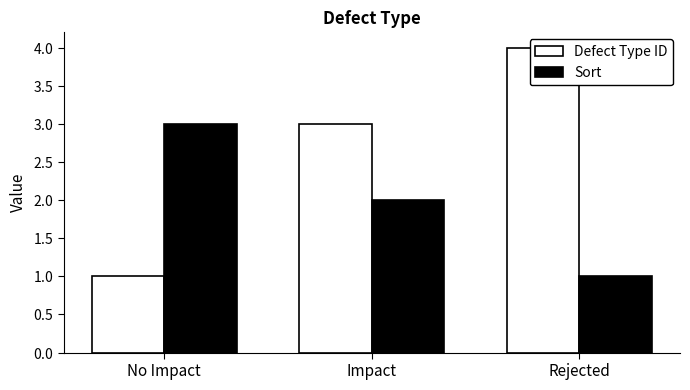

What value does the Sort series have at Impact?

2